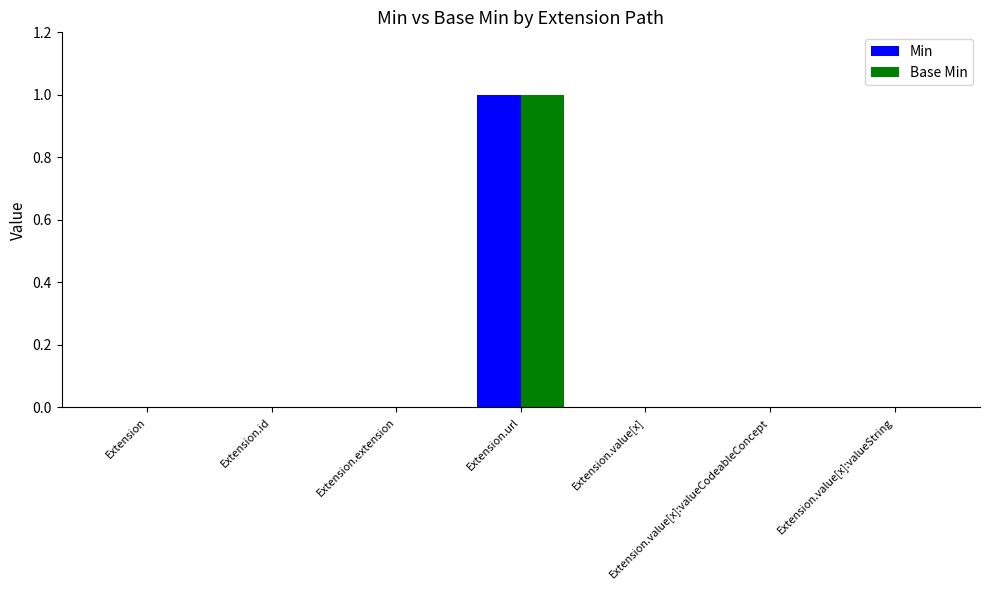

At which category is the sum across all series the highest?

Extension.url